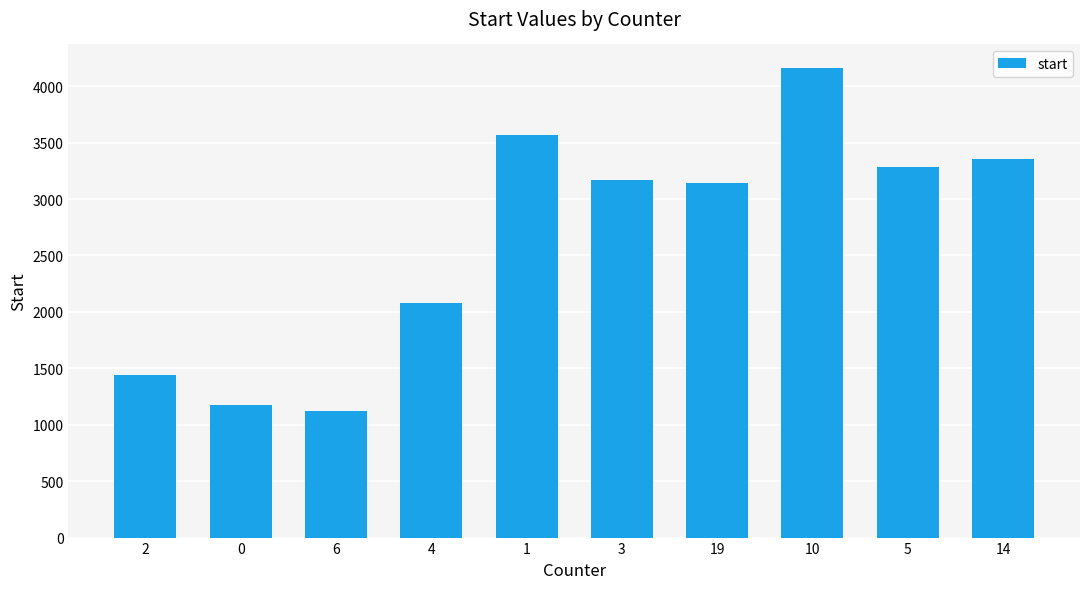

At which category does the chart reach its peak across all series?

10